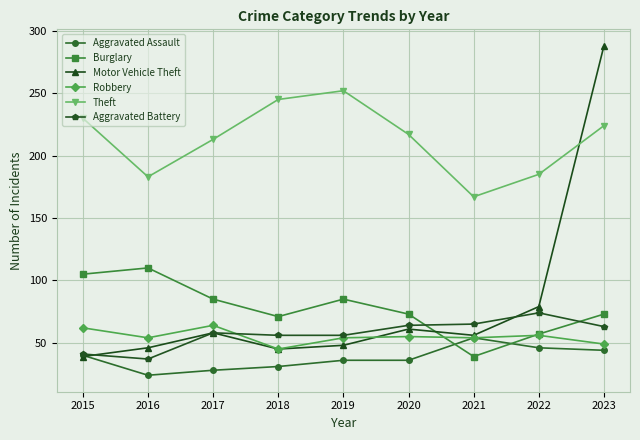

Rank the series by their maximum value, from highest to lowest.

Motor Vehicle Theft, Theft, Burglary, Aggravated Battery, Robbery, Aggravated Assault